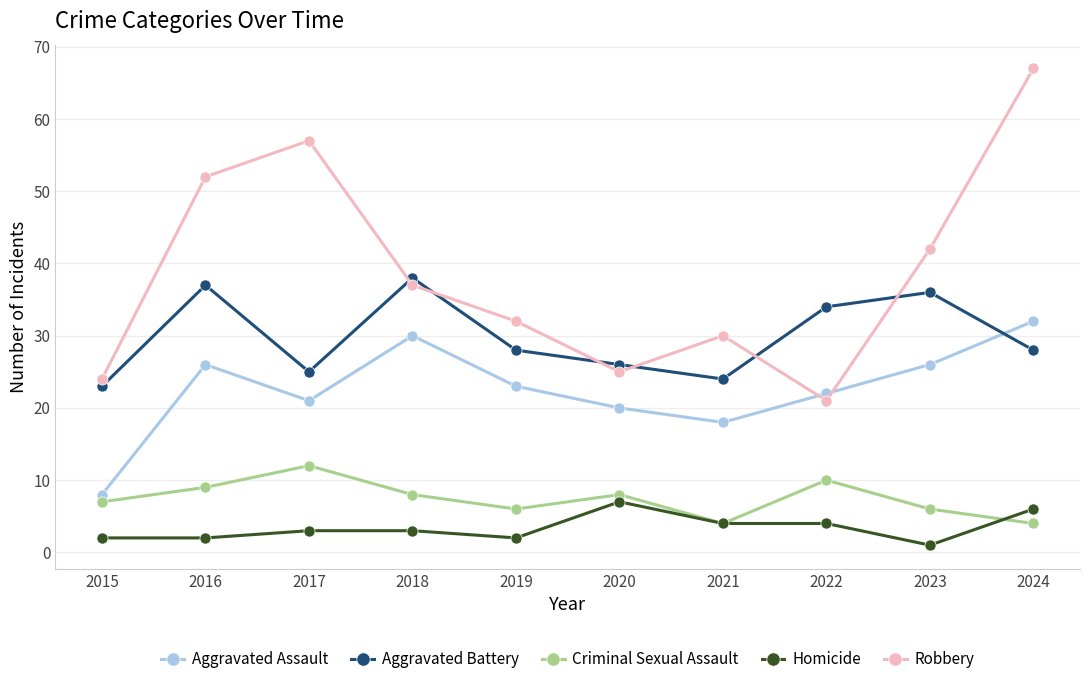

How many data points does each series have?

10